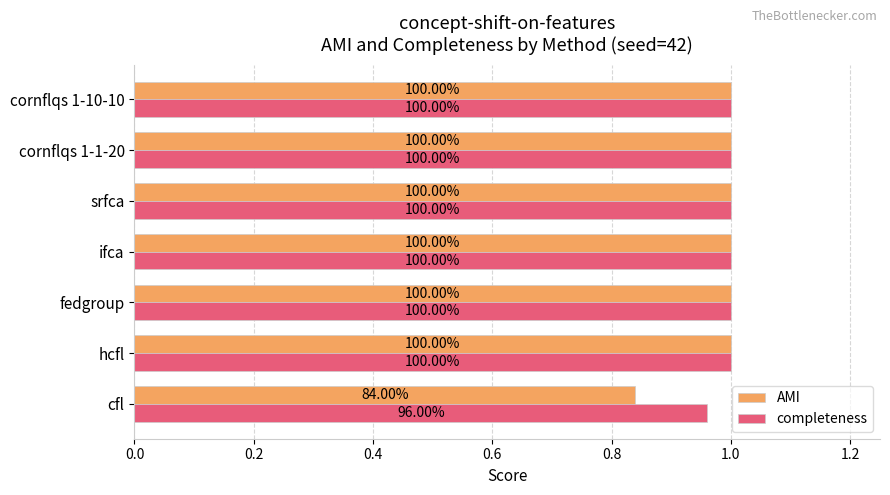

What are all the series names shown in the legend?

AMI, completeness